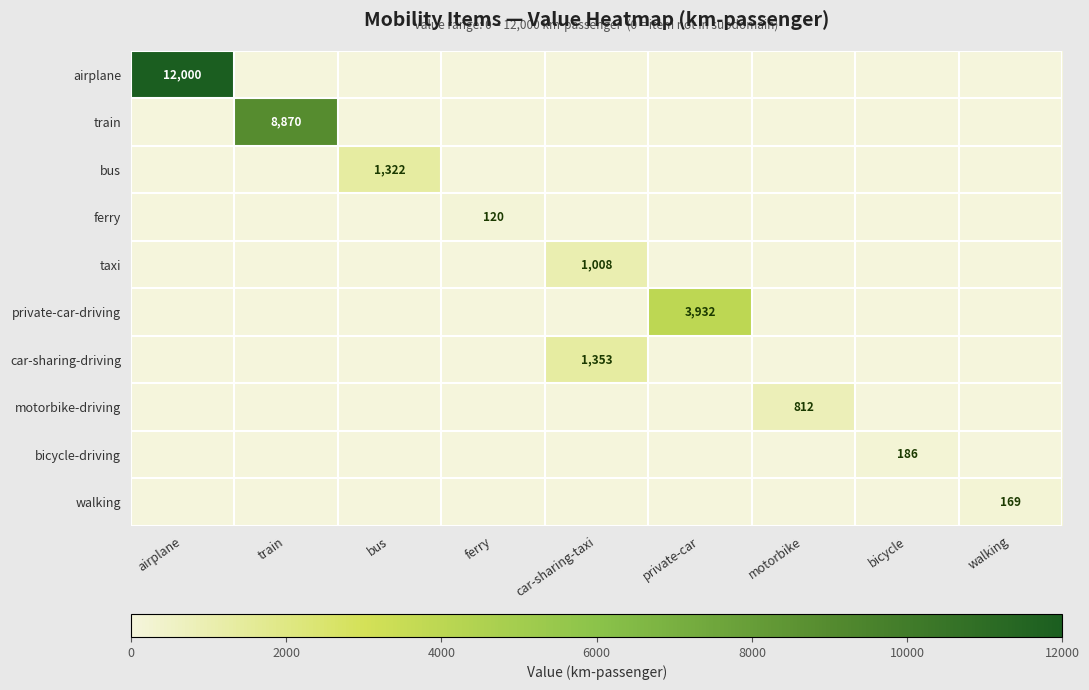

Is it true that car-sharing-driving equals 1353 at car-sharing-taxi?

True